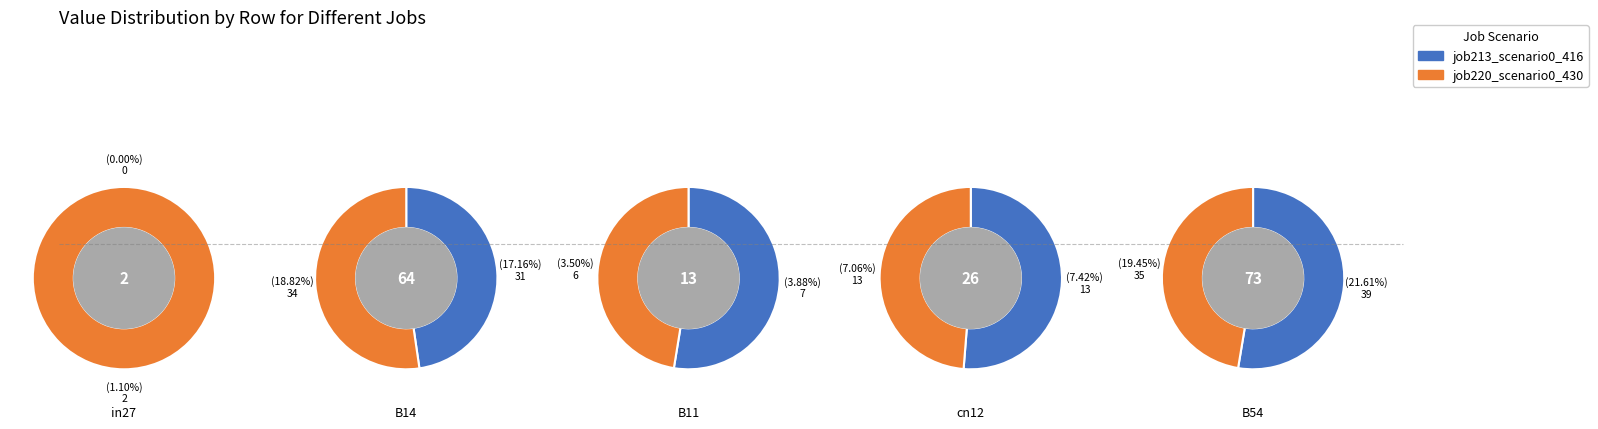

True or false: B14 accounts for 23% of the total.

False